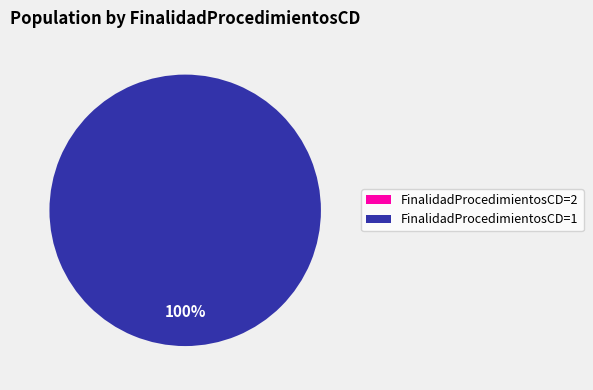

Does any single category account for the majority?

Yes